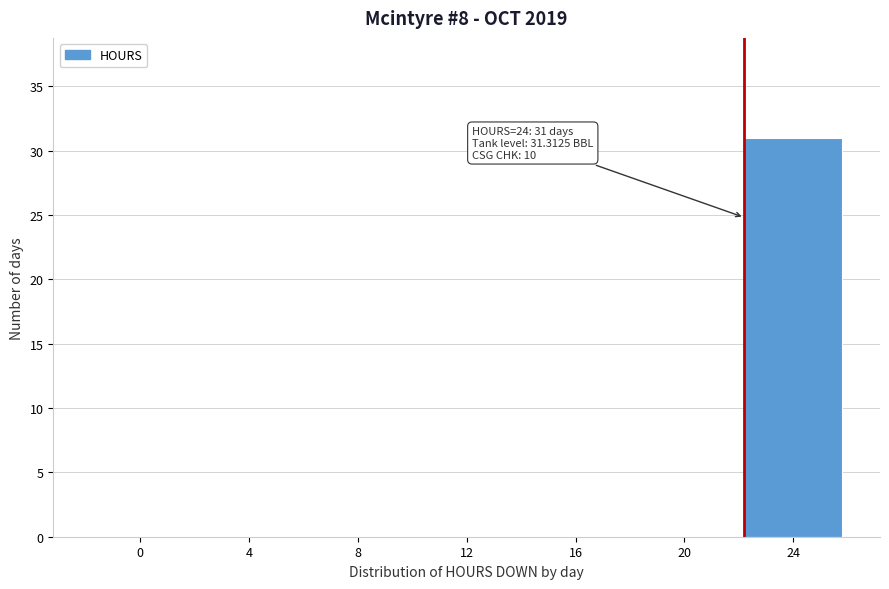

Reading right to left, what are all the values shown in this chart?

24=31	20=0	16=0	12=0	8=0	4=0	0=0